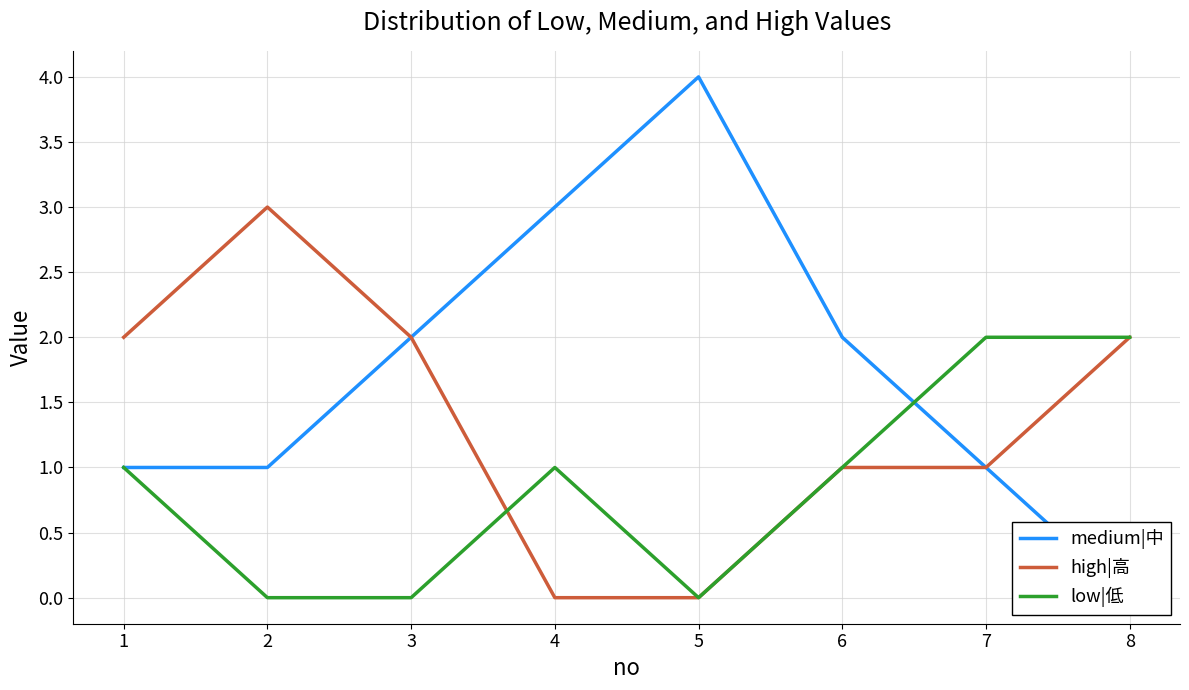

How many data points in high|高 are less than 2?

4